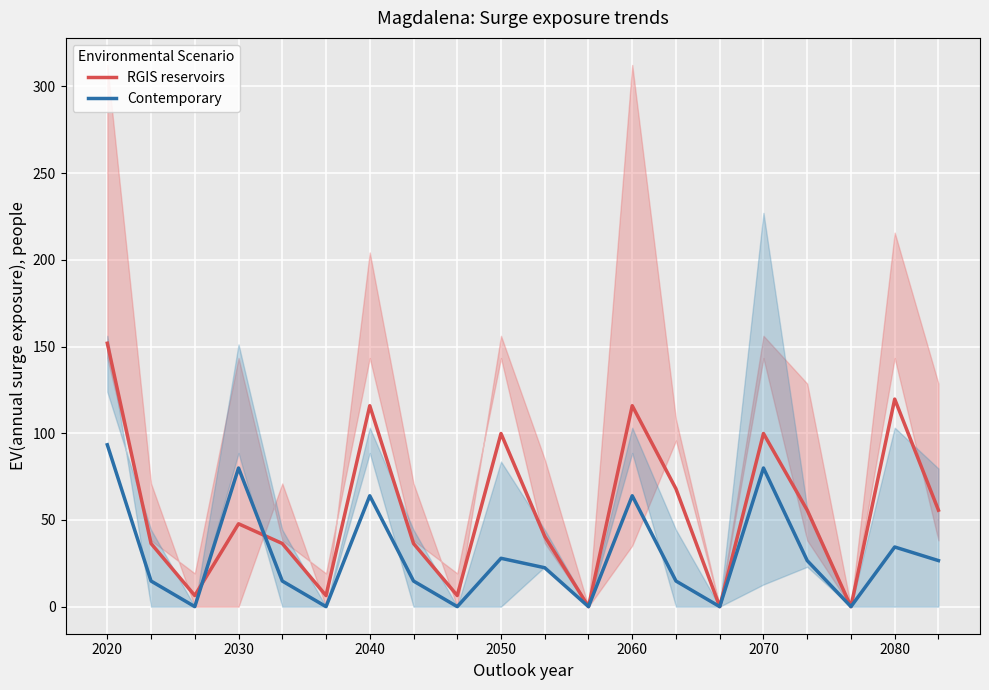

Which series changed the most between 17 and 19?

RGIS reservoirs